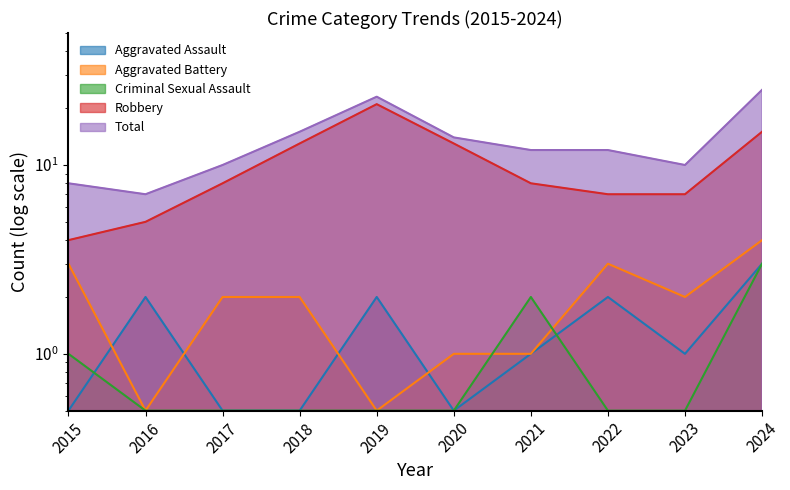

What is the spread (max minus min) of values at 2017?

9.5